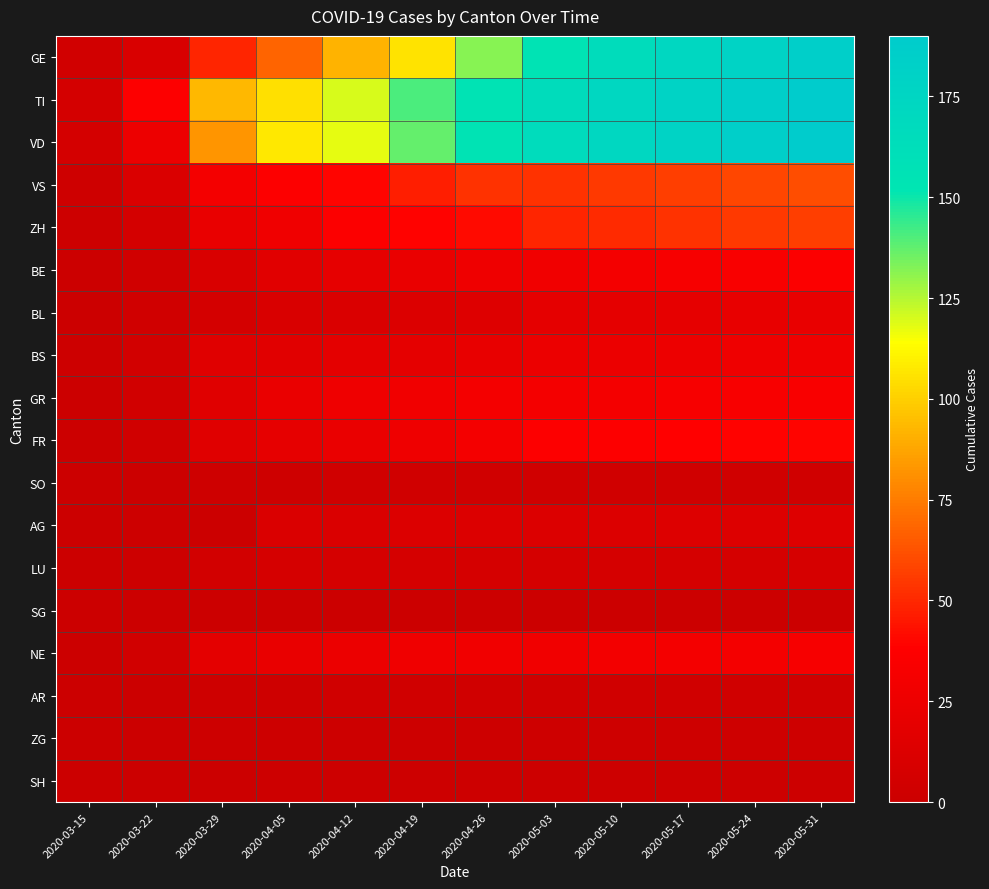

Reading left to right, list all the values displayed in this chart.

GE: 2020-03-15=4	2020-03-22=10	2020-03-29=49	2020-04-05=68	2020-04-12=92	2020-04-19=106	2020-04-26=132	2020-05-03=155	2020-05-10=165	2020-05-17=173	2020-05-24=179	2020-05-31=185
TI: 2020-03-15=6	2020-03-22=37	2020-03-29=93	2020-04-05=105	2020-04-12=120	2020-04-19=141	2020-04-26=155	2020-05-03=165	2020-05-10=173	2020-05-17=179	2020-05-24=185	2020-05-31=190
VD: 2020-03-15=6	2020-03-22=25	2020-03-29=83	2020-04-05=107	2020-04-12=118	2020-04-19=137	2020-04-26=155	2020-05-03=166	2020-05-10=173	2020-05-17=179	2020-05-24=185	2020-05-31=190
VS: 2020-03-15=2	2020-03-22=11	2020-03-29=31	2020-04-05=37	2020-04-12=40	2020-04-19=47	2020-04-26=53	2020-05-03=53	2020-05-10=55	2020-05-17=57	2020-05-24=59	2020-05-31=61
ZH: 2020-03-15=1	2020-03-22=6	2020-03-29=22	2020-04-05=27	2020-04-12=36	2020-04-19=39	2020-04-26=41	2020-05-03=49	2020-05-10=51	2020-05-17=53	2020-05-24=55	2020-05-31=57
BE: 2020-03-15=0	2020-03-22=3	2020-03-29=10	2020-04-05=16	2020-04-12=20	2020-04-19=23	2020-04-26=26	2020-05-03=28	2020-05-10=30	2020-05-17=32	2020-05-24=34	2020-05-31=36
BL: 2020-03-15=0	2020-03-22=3	2020-03-29=6	2020-04-05=10	2020-04-12=11	2020-04-19=12	2020-04-26=14	2020-05-03=19	2020-05-10=19	2020-05-17=20	2020-05-24=21	2020-05-31=22
BS: 2020-03-15=1	2020-03-22=5	2020-03-29=15	2020-04-05=16	2020-04-12=18	2020-04-19=19	2020-04-26=21	2020-05-03=24	2020-05-10=24	2020-05-17=25	2020-05-24=26	2020-05-31=27
GR: 2020-03-15=0	2020-03-22=4	2020-03-29=15	2020-04-05=23	2020-04-12=26	2020-04-19=28	2020-04-26=30	2020-05-03=30	2020-05-10=31	2020-05-17=32	2020-05-24=33	2020-05-31=34
FR: 2020-03-15=0	2020-03-22=3	2020-03-29=15	2020-04-05=20	2020-04-12=23	2020-04-19=26	2020-04-26=31	2020-05-03=37	2020-05-10=37	2020-05-17=38	2020-05-24=39	2020-05-31=40
SO: 2020-03-15=0	2020-03-22=0	2020-03-29=2	2020-04-05=2	2020-04-12=3	2020-04-19=3	2020-04-26=3	2020-05-03=3	2020-05-10=3	2020-05-17=3	2020-05-24=3	2020-05-31=3
AG: 2020-03-15=0	2020-03-22=1	2020-03-29=0	2020-04-05=11	2020-04-12=11	2020-04-19=12	2020-04-26=12	2020-05-03=12	2020-05-10=12	2020-05-17=13	2020-05-24=13	2020-05-31=14
LU: 2020-03-15=0	2020-03-22=1	2020-03-29=5	2020-04-05=7	2020-04-12=7	2020-04-19=7	2020-04-26=7	2020-05-03=7	2020-05-10=7	2020-05-17=7	2020-05-24=7	2020-05-31=8
SG: 2020-03-15=0	2020-03-22=0	2020-03-29=0	2020-04-05=0	2020-04-12=0	2020-04-19=0	2020-04-26=0	2020-05-03=0	2020-05-10=0	2020-05-17=0	2020-05-24=0	2020-05-31=0
NE: 2020-03-15=0	2020-03-22=4	2020-03-29=18	2020-04-05=22	2020-04-12=24	2020-04-19=27	2020-04-26=28	2020-05-03=28	2020-05-10=29	2020-05-17=30	2020-05-24=31	2020-05-31=32
AR: 2020-03-15=0	2020-03-22=0	2020-03-29=2	2020-04-05=2	2020-04-12=3	2020-04-19=3	2020-04-26=3	2020-05-03=3	2020-05-10=3	2020-05-17=3	2020-05-24=3	2020-05-31=3
ZG: 2020-03-15=0	2020-03-22=0	2020-03-29=1	2020-04-05=1	2020-04-12=1	2020-04-19=1	2020-04-26=1	2020-05-03=2	2020-05-10=2	2020-05-17=2	2020-05-24=2	2020-05-31=2
SH: 2020-03-15=0	2020-03-22=0	2020-03-29=0	2020-04-05=1	2020-04-12=1	2020-04-19=1	2020-04-26=1	2020-05-03=1	2020-05-10=1	2020-05-17=1	2020-05-24=1	2020-05-31=1